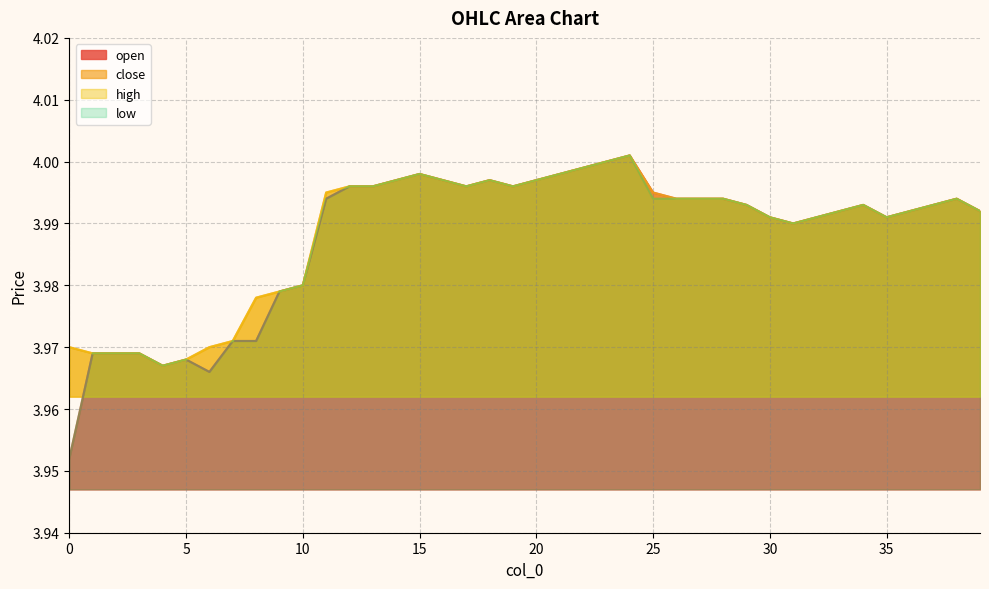

Which series has the widest spread of values?

open